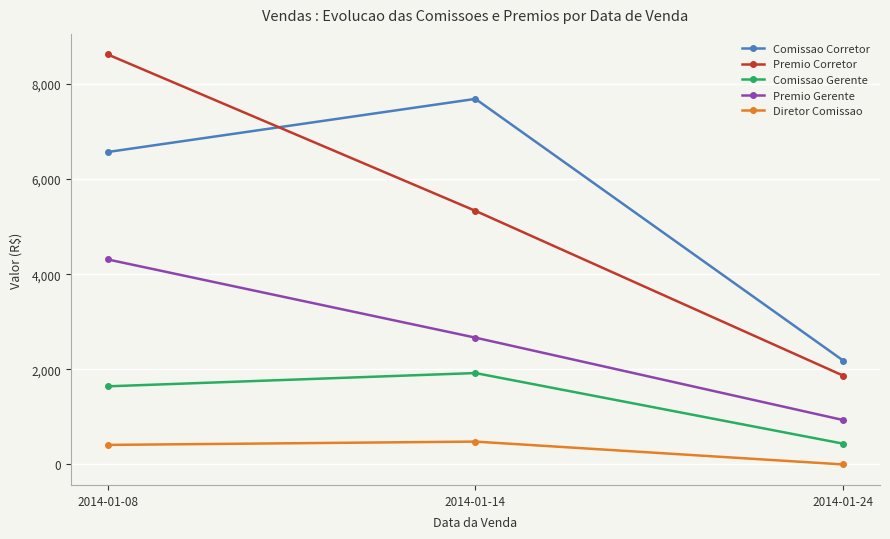

How many lines are shown in the chart?

5